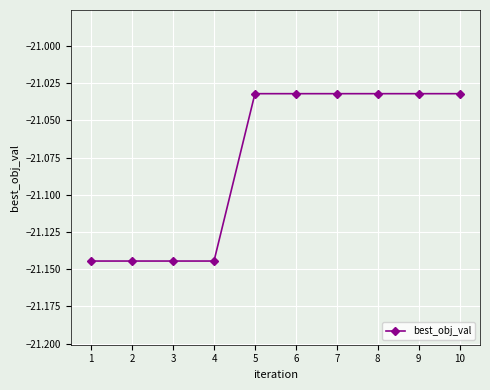

How many lines are shown in the chart?

1